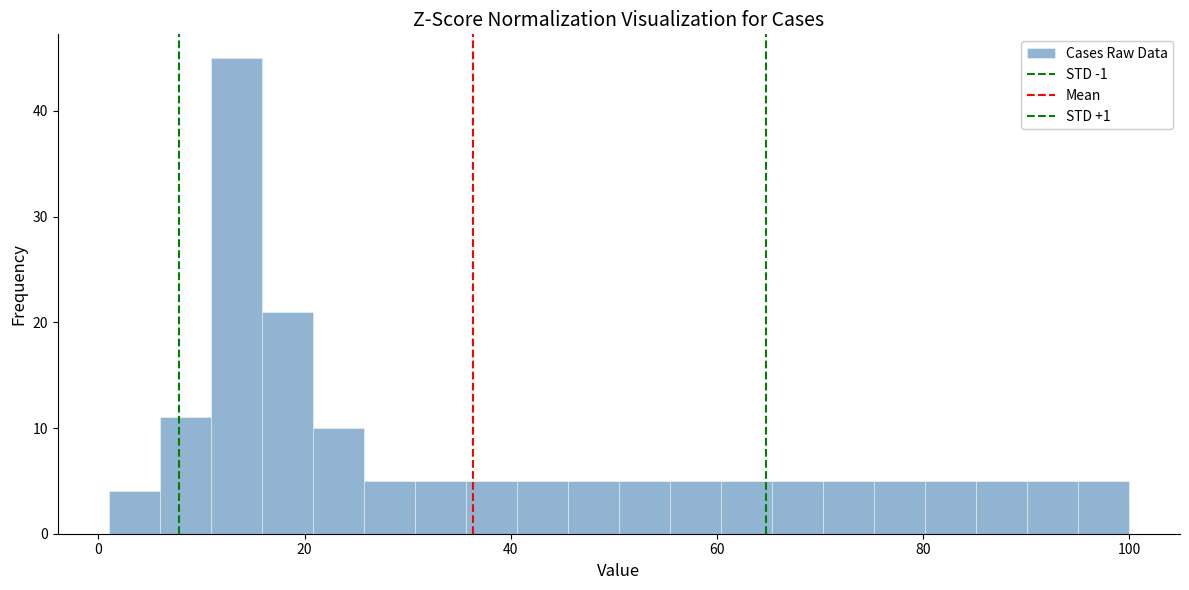

Read against the x-axis, roughly where is the centre of the tallest bar?

14